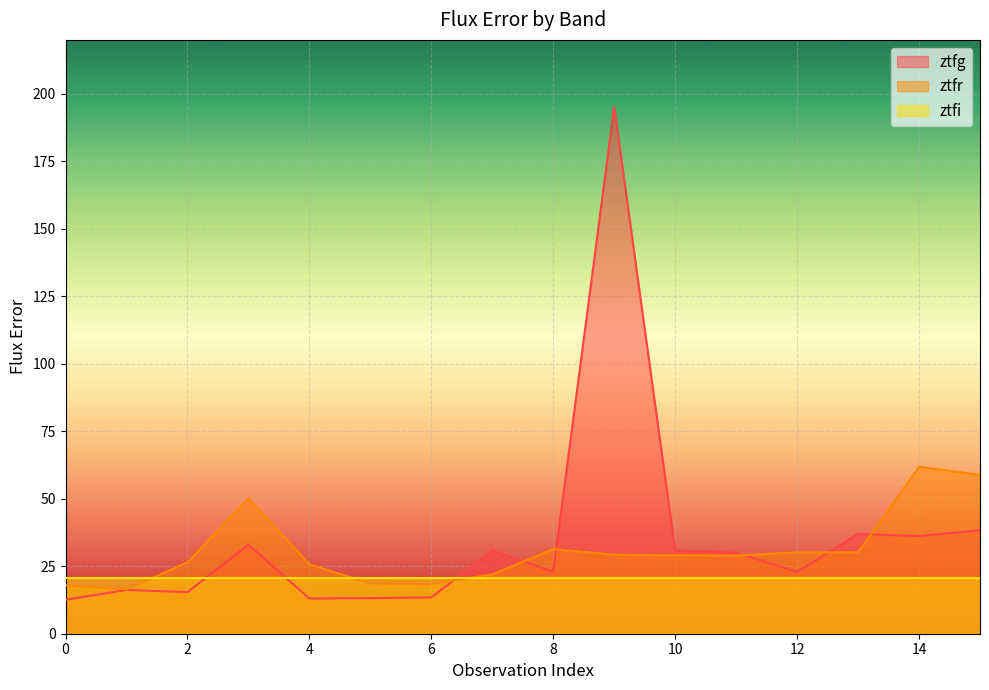

What is the difference between the highest and lowest values at 6?

7.3